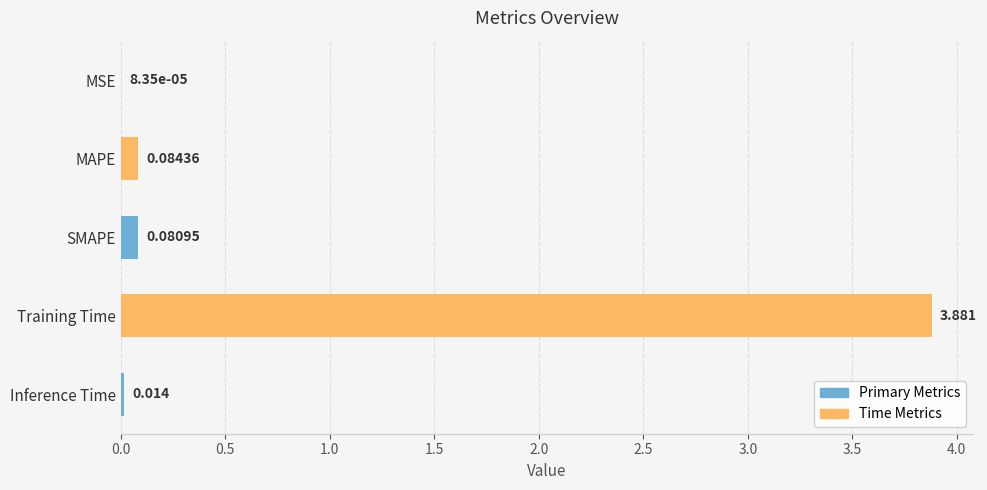

Which has a higher value, SMAPE or MAPE?

MAPE